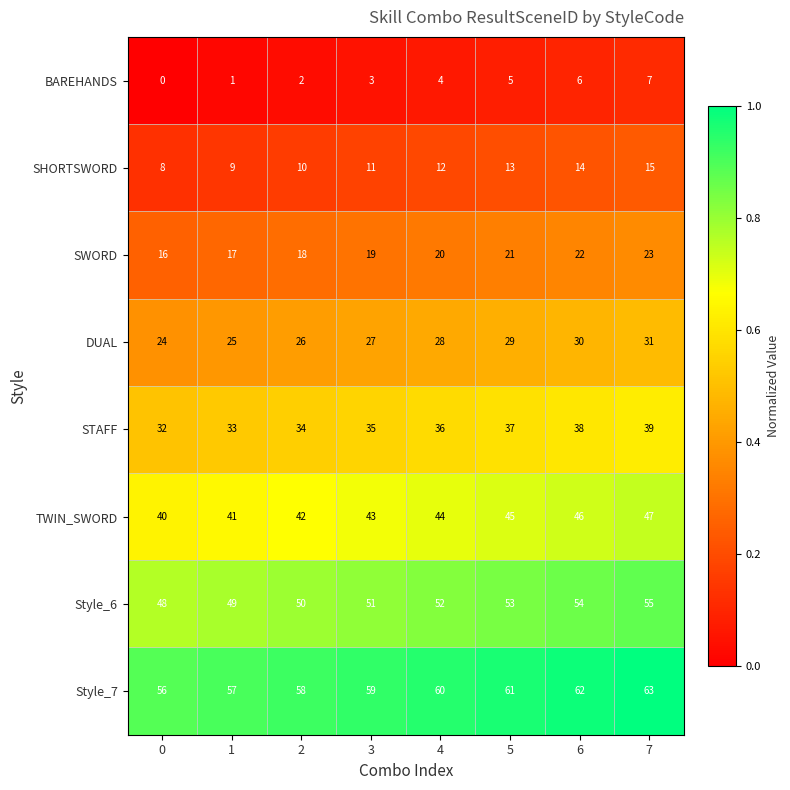

Which series has the largest total across all categories?

Style_7